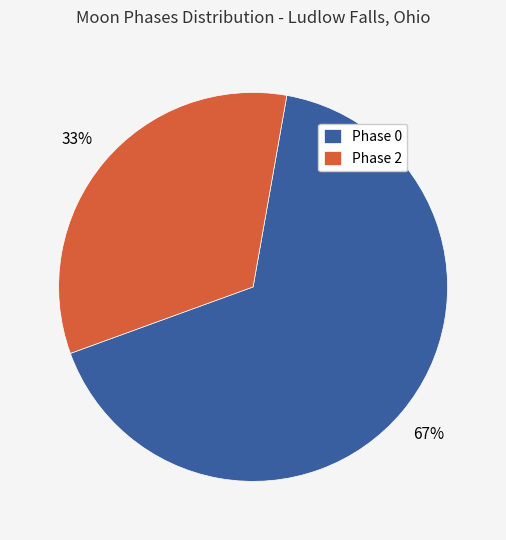

How many slices are in this pie chart?

2